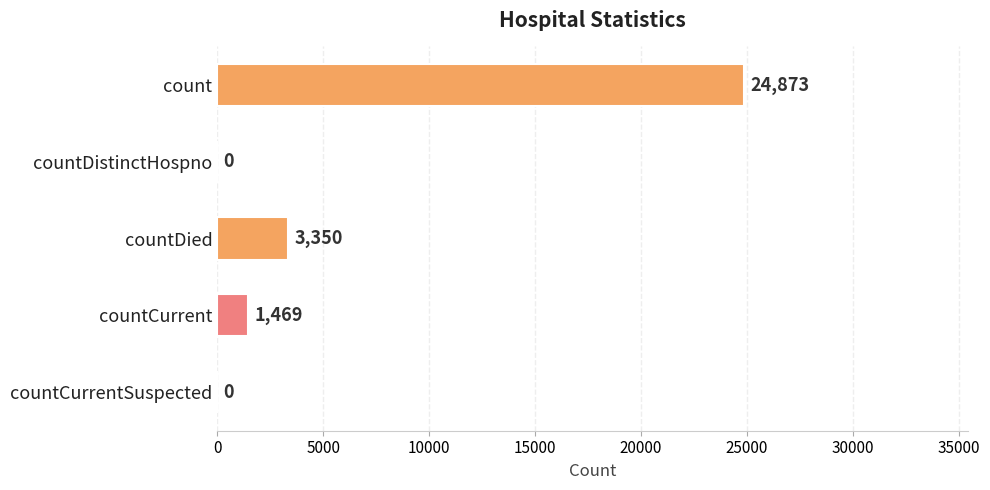

What is the sum of the values at count and countCurrentSuspected?

24873